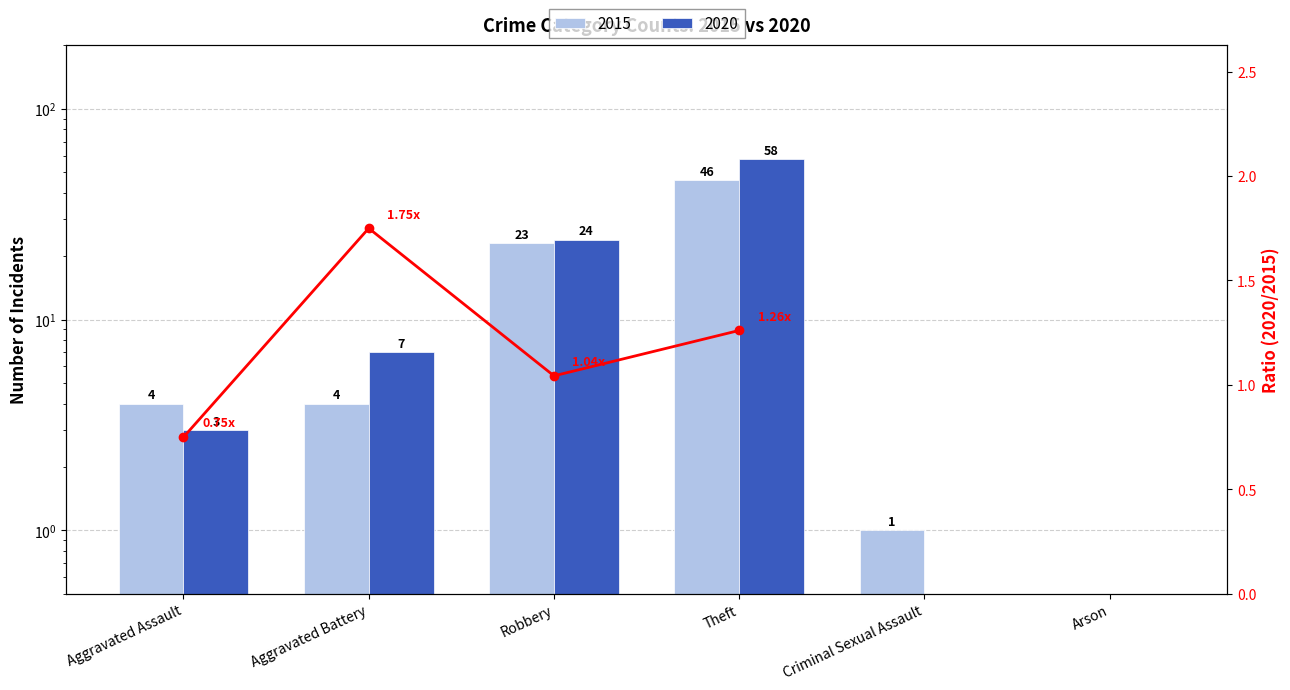

Reading left to right, transcribe all the data shown in this chart.

2015: 4	4	23	46	1	0
2020: 3	7	24	58	0	0